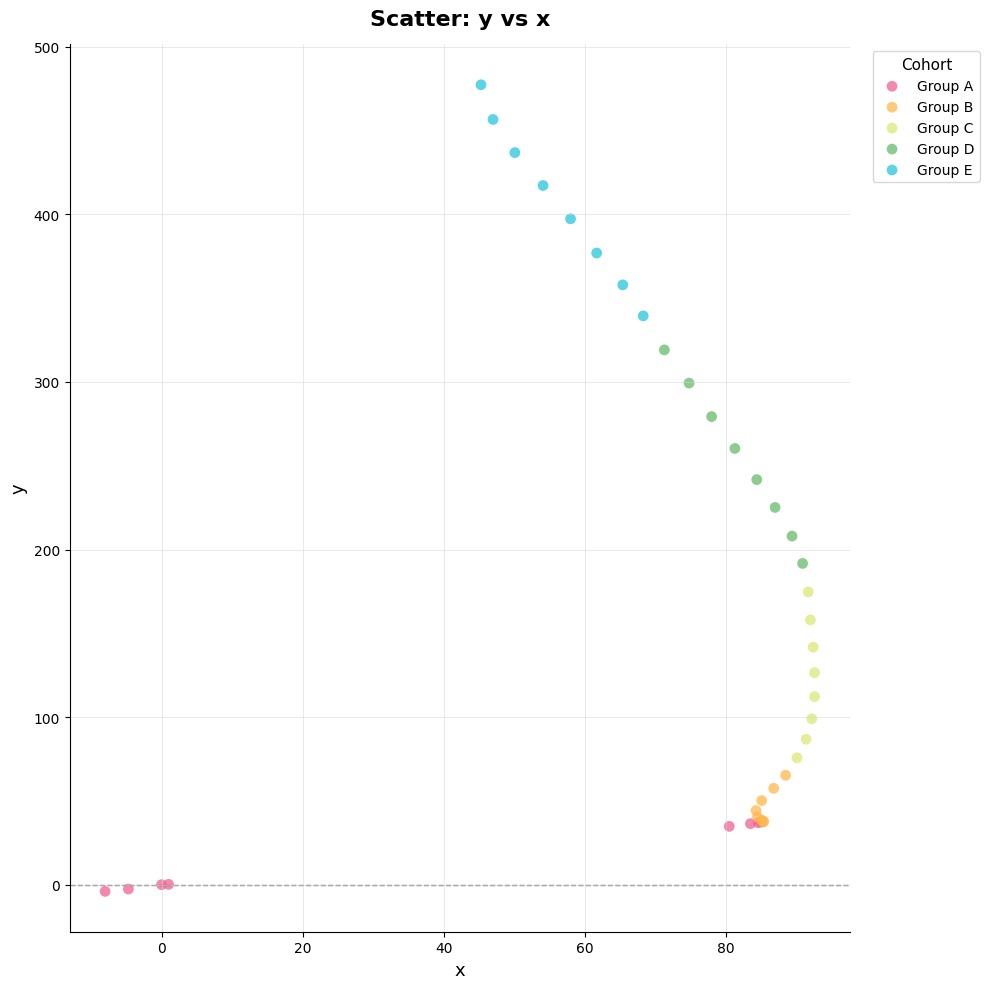

Which series contains the lowest Y value?

Group A